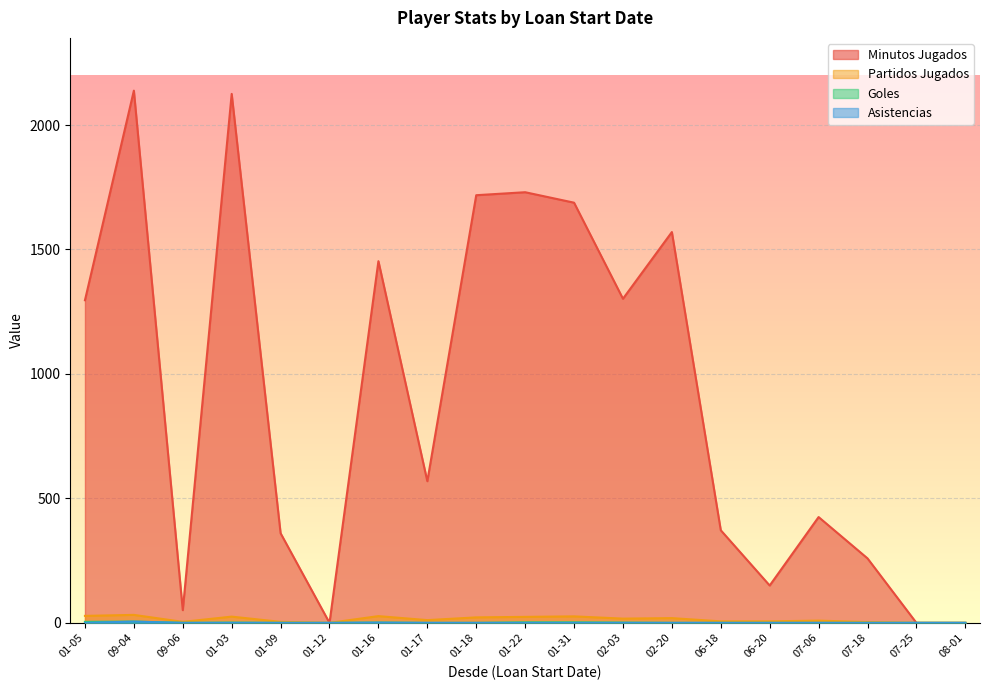

In Goles, how many points are higher than both neighbors (excluding endpoints)?

3